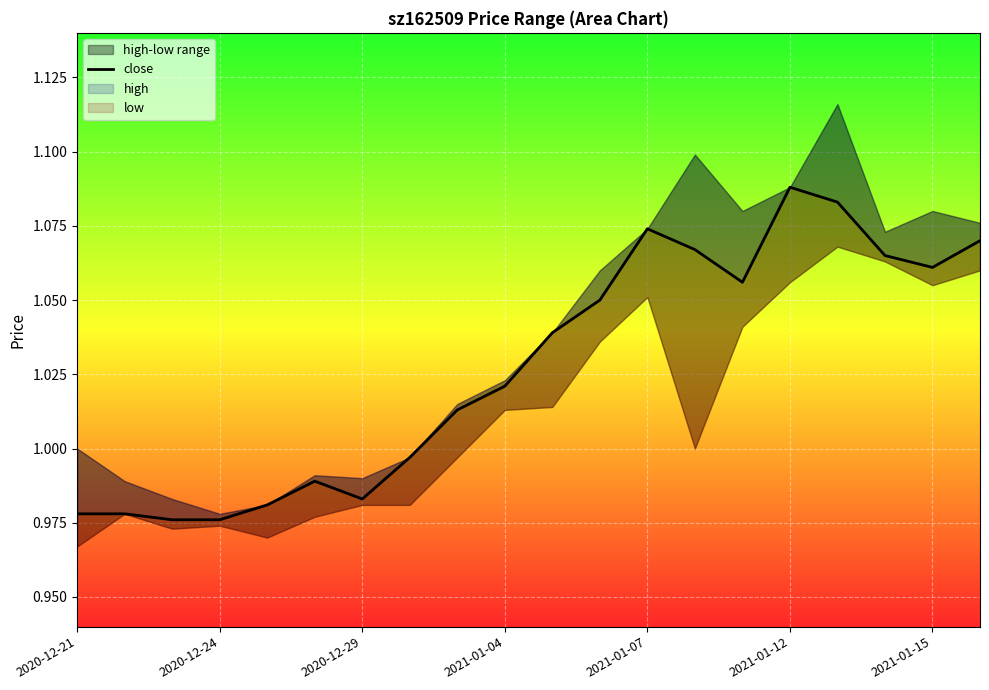

How many points are higher than both their immediate neighbors (excluding endpoints)?

3